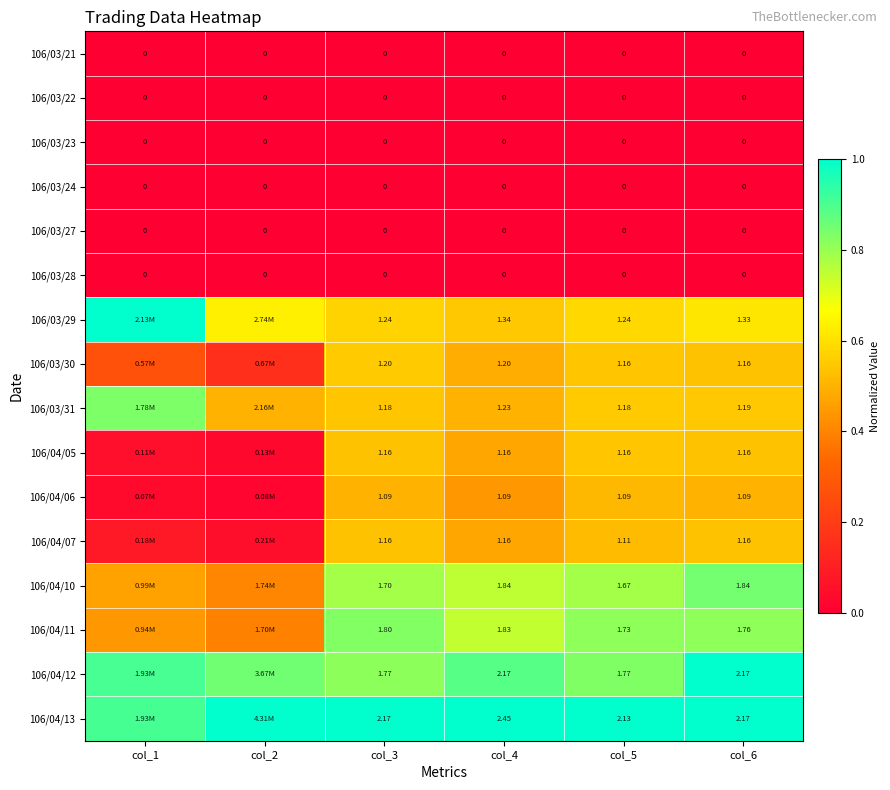

Is the value of 106/04/06 at col_6 greater than the value of 106/03/29 at col_5?

No